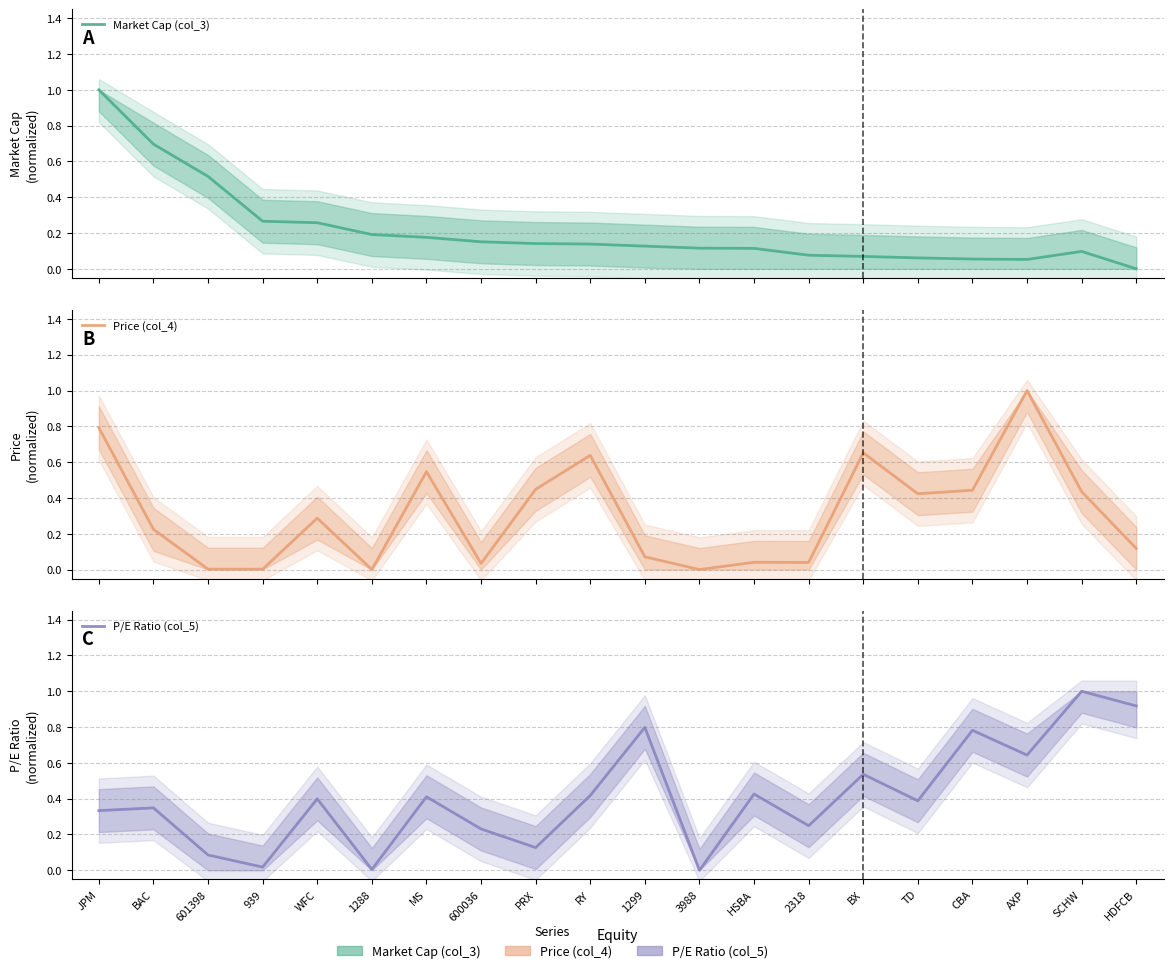

What are all the series names shown in the legend?

Market Cap (col_3), Price (col_4), P/E Ratio (col_5)